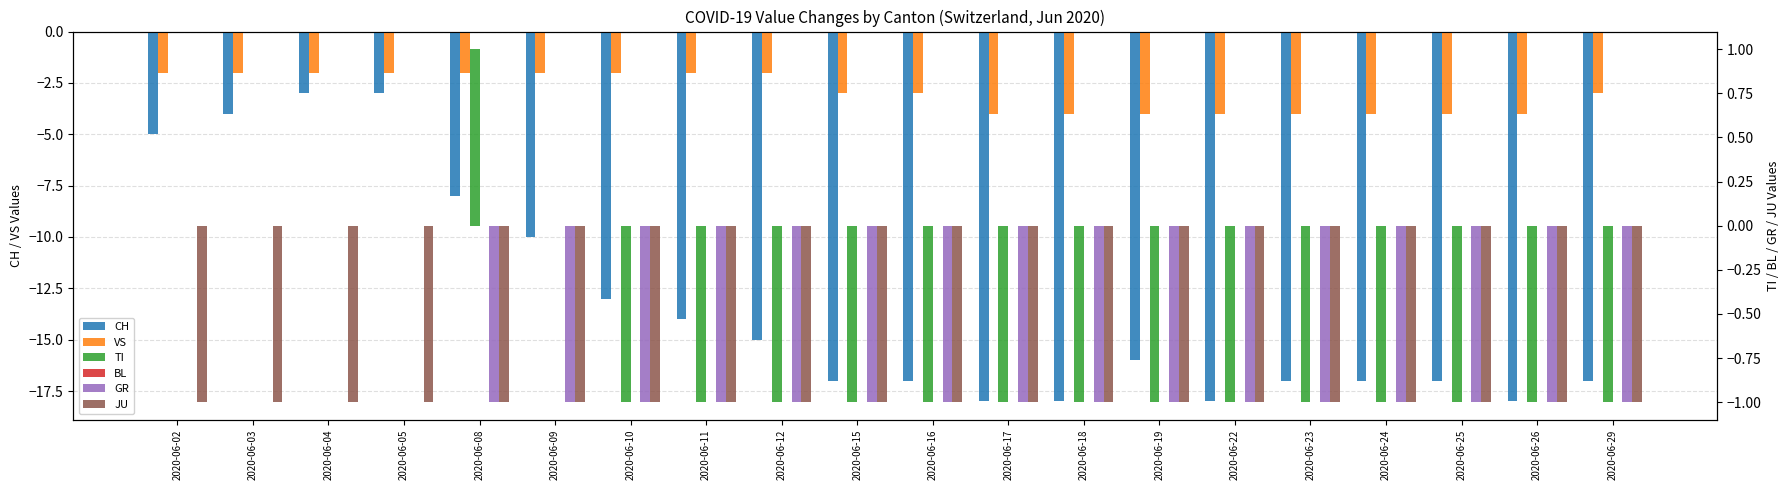

What is the difference between the maximum and minimum values in the CH series?

15